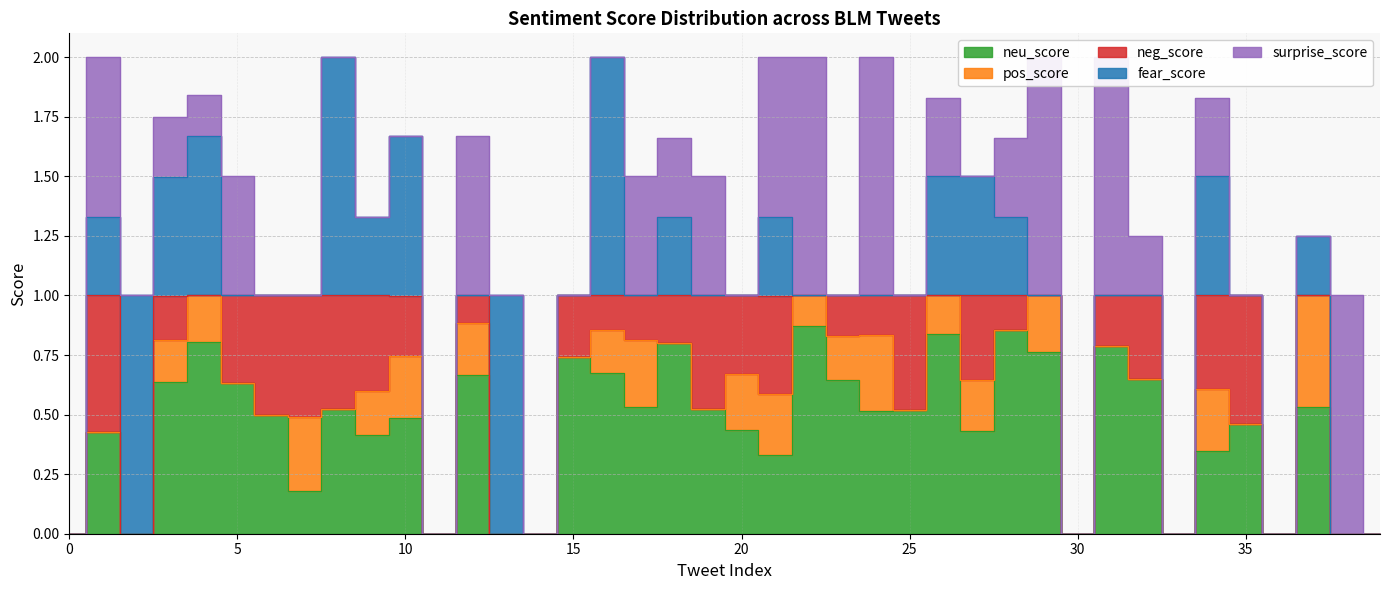

Is it true that surprise_score equals 0.5 at 28?

False